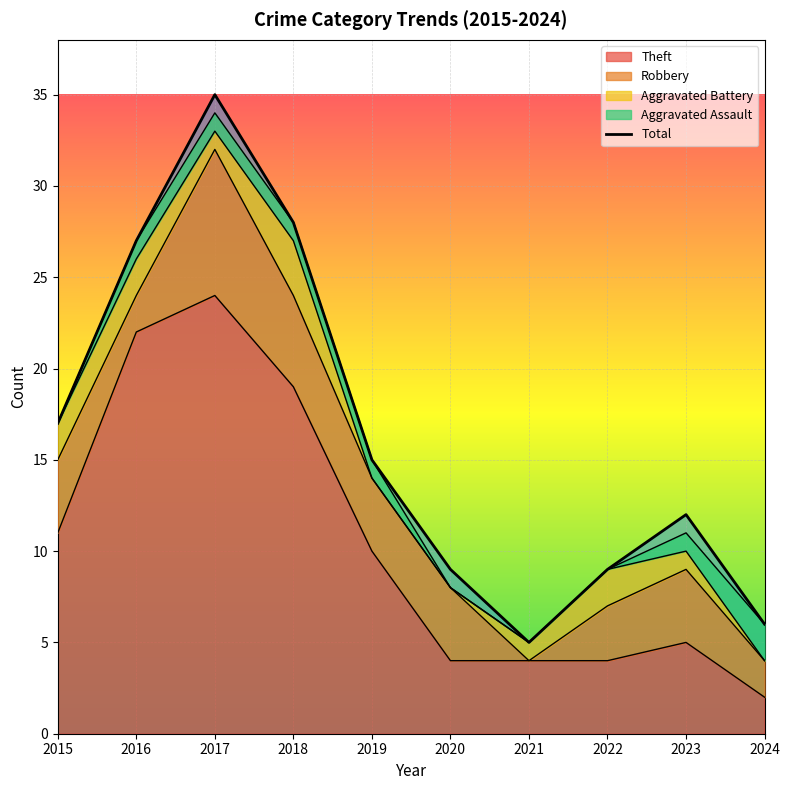

Is it true that the value at 2019 is 15?

True